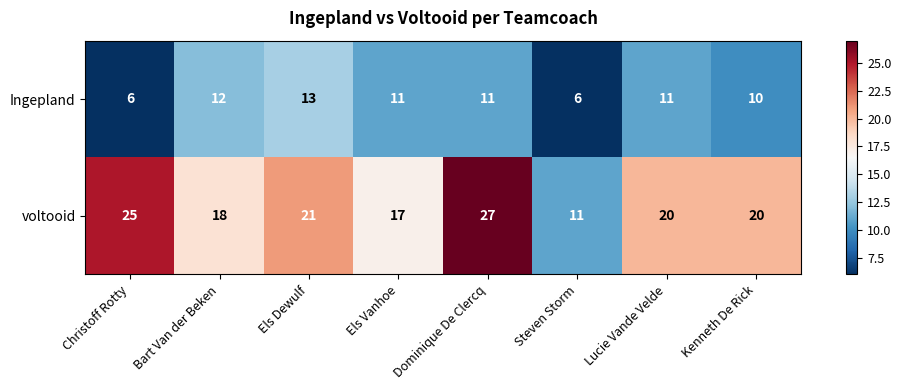

What is the difference between the maximum and minimum values in the Ingepland series?

7